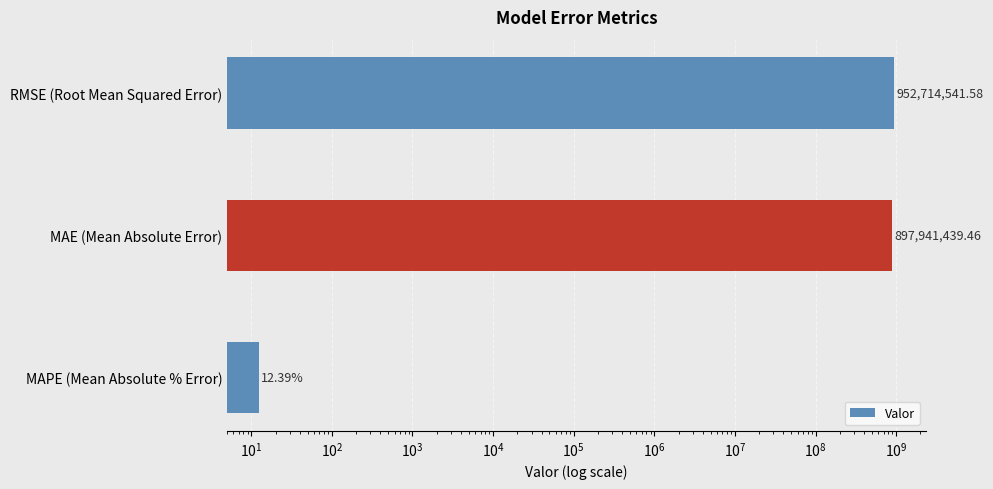

Is it true that the value at MAPE (Mean Absolute % Error) is 12.4?

True